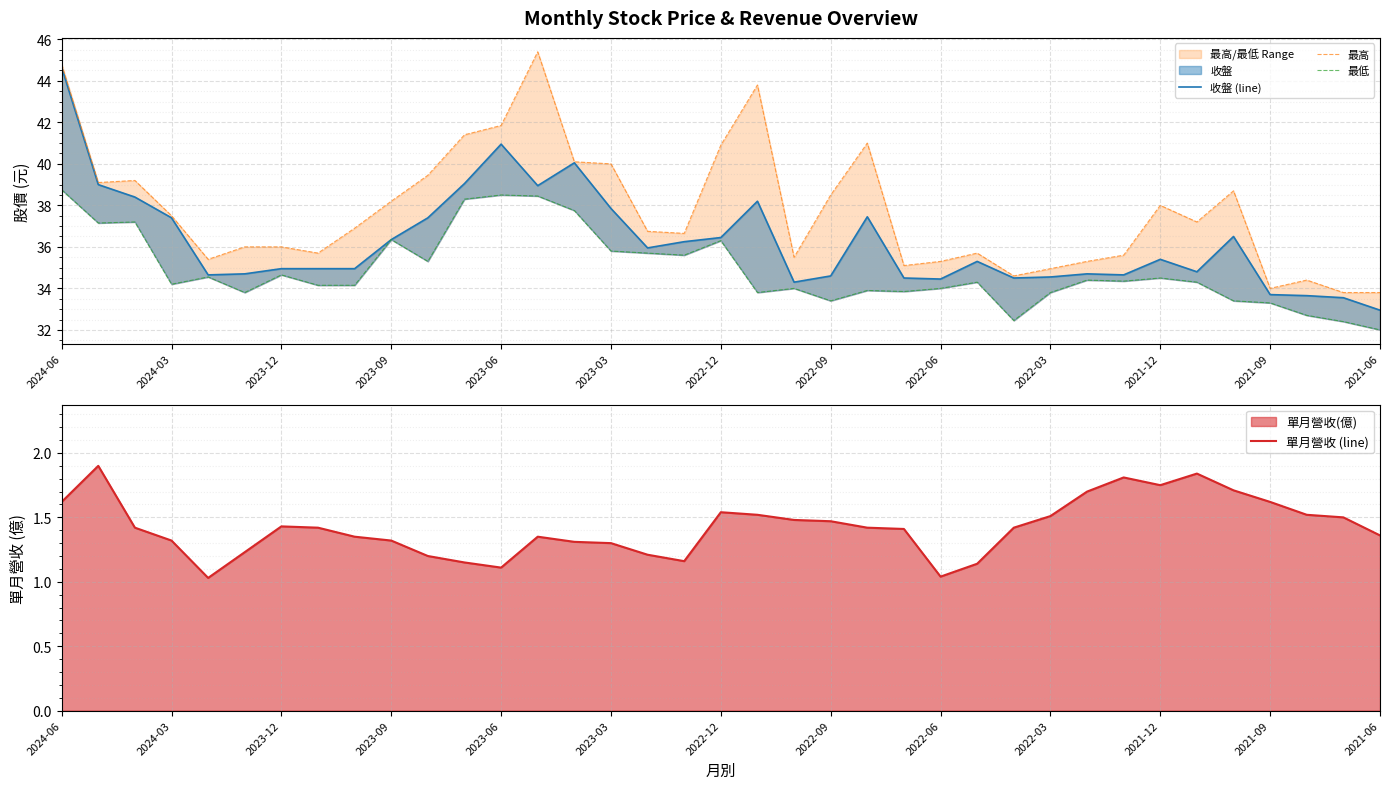

True or false: 收盤 (line) and 最高 cross at least once.

False